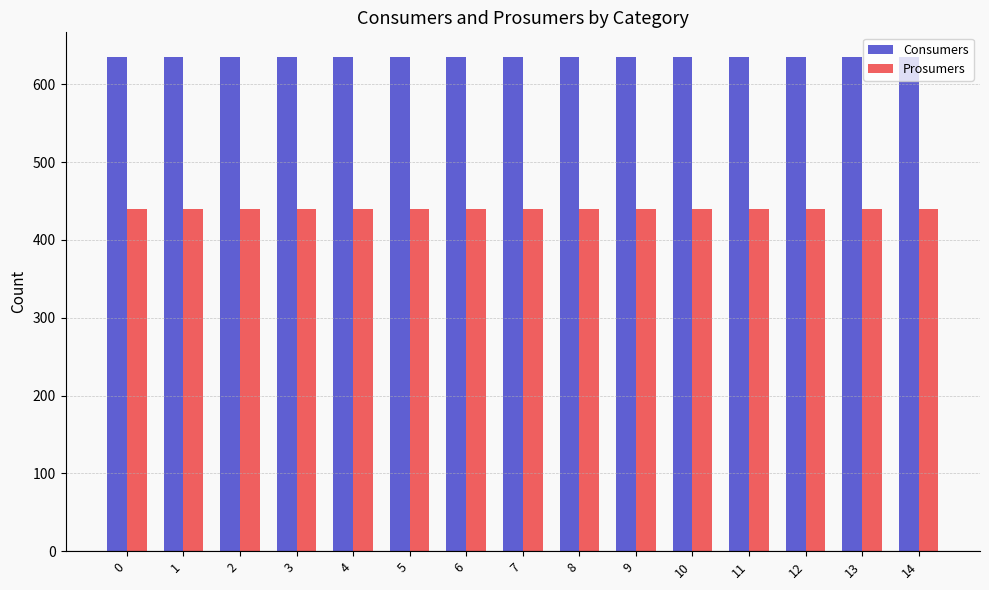

Rank the series at 5 from highest to lowest value.

Consumers, Prosumers